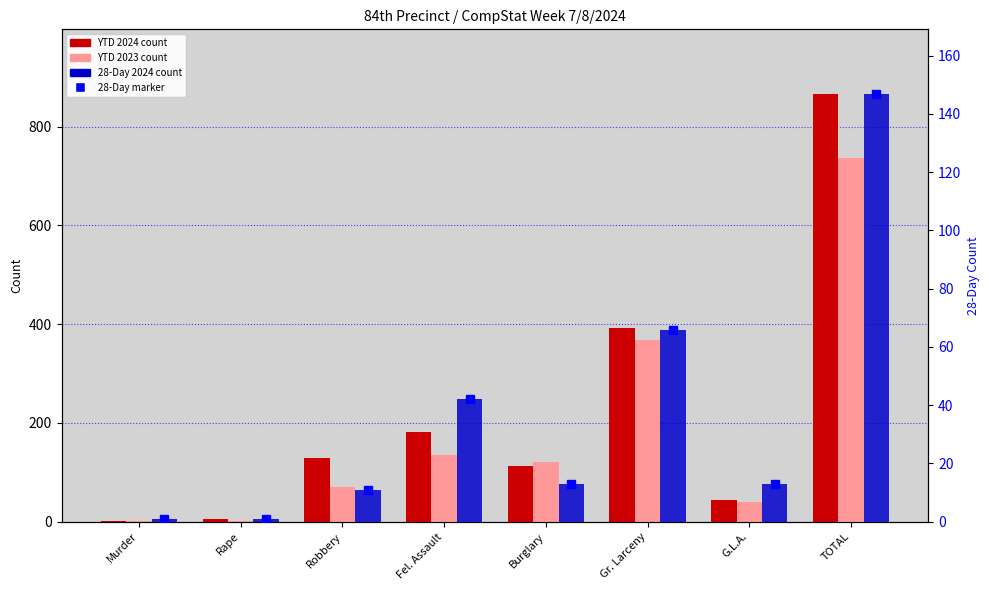

What position from the right is Fel. Assault?

5